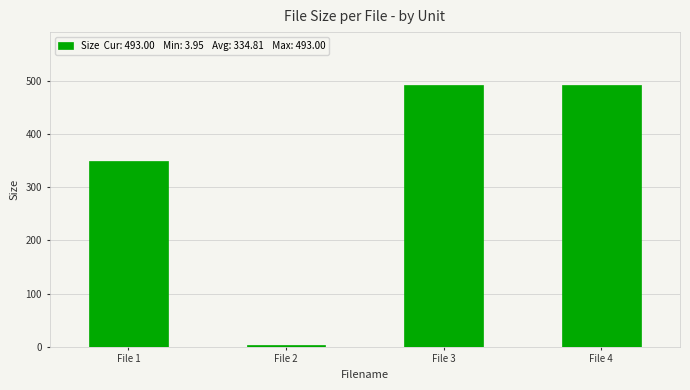

What is the value of the 2nd bar from the left?

4.0